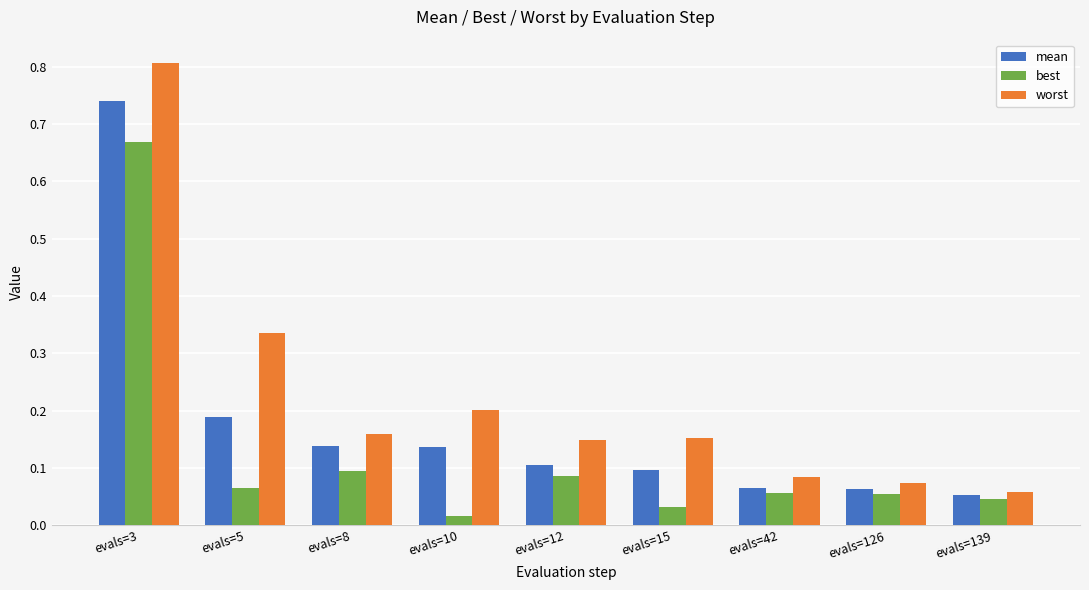

At which category is the sum across all series the highest?

evals=3